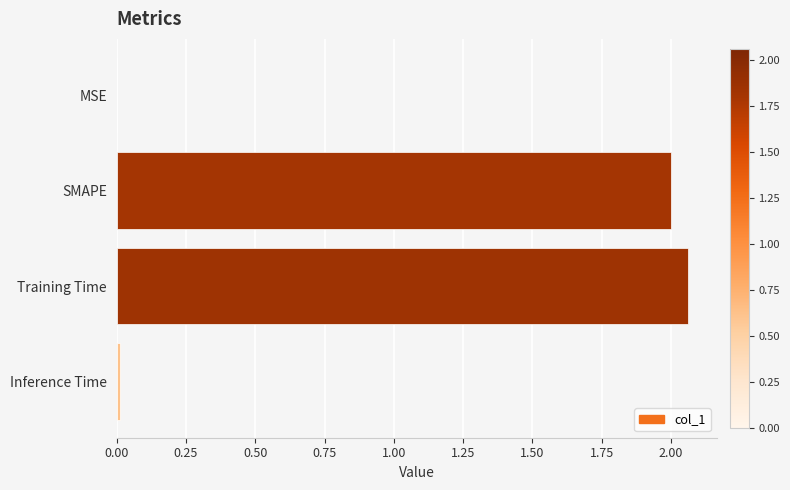

Read the value at SMAPE.

2.0